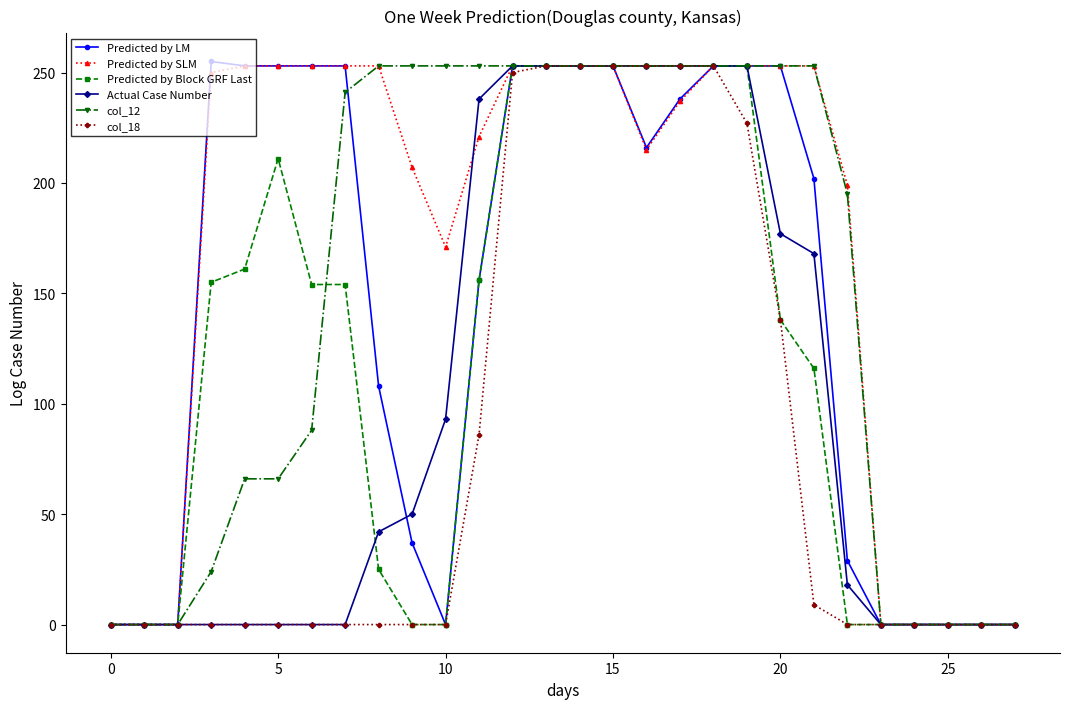

What are all the series names shown in the legend?

Predicted by LM, Predicted by SLM, Predicted by Block GRF Last, Actual Case Number, col_12, col_18